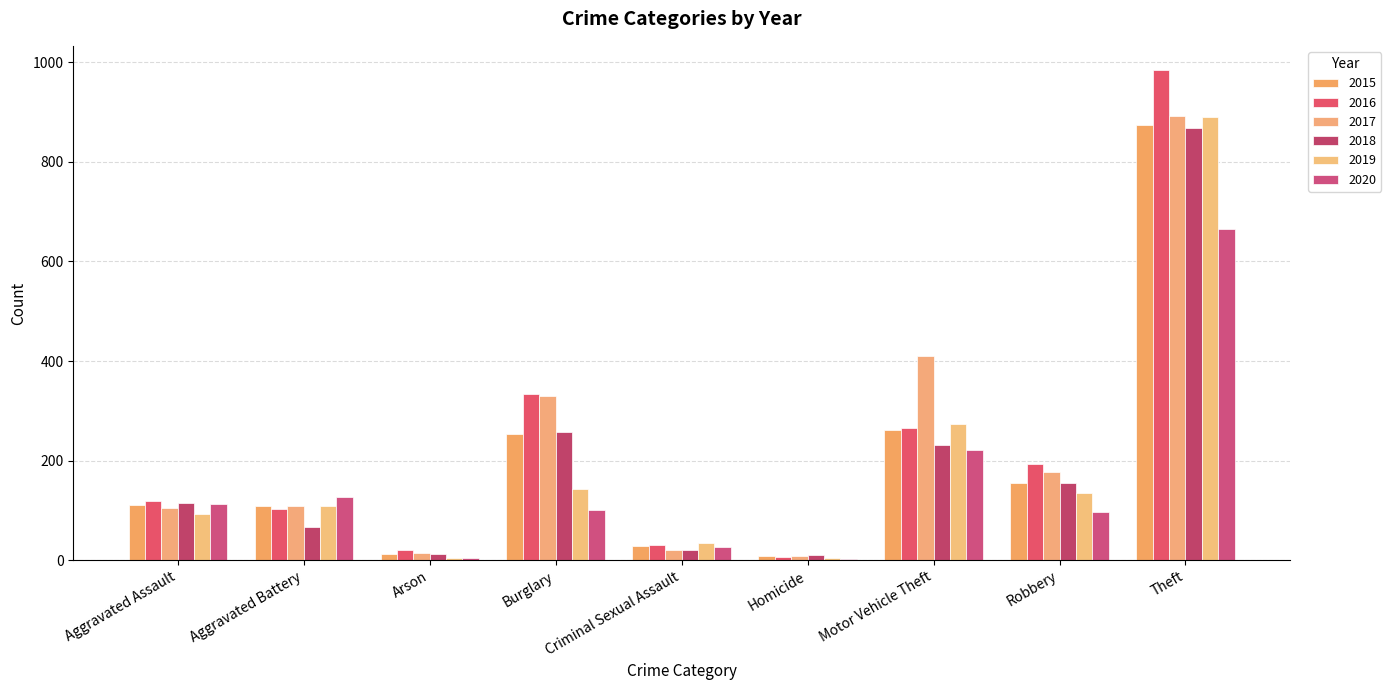

How many series are shown in this chart?

6